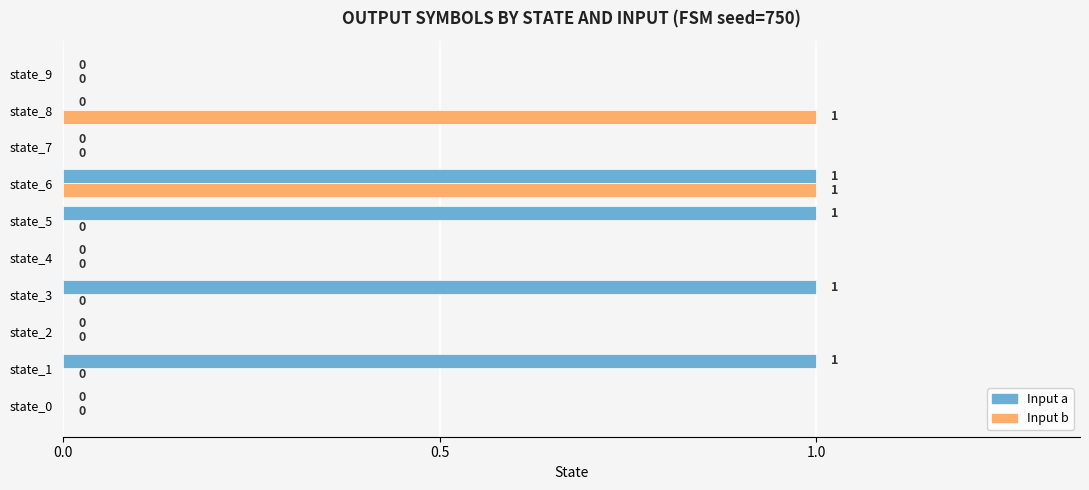

At which category is the sum across all series the highest?

state_6